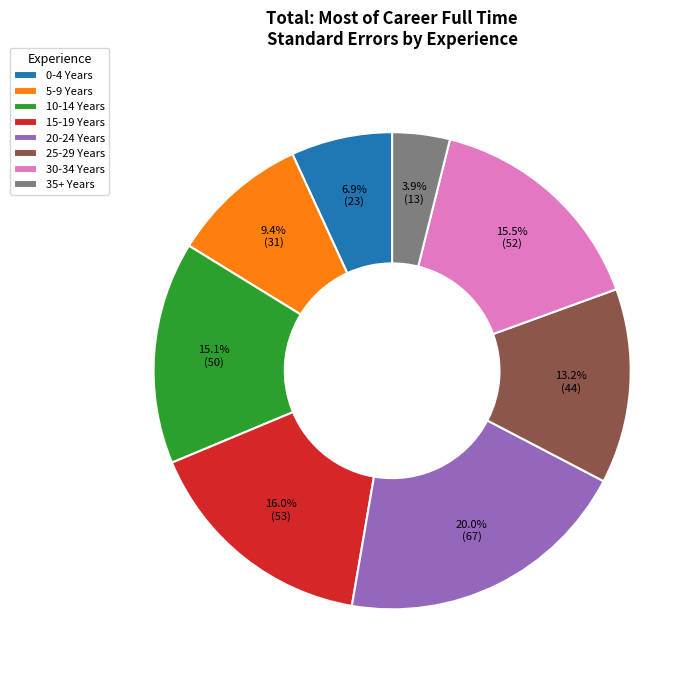

Is there a majority slice in this chart?

No